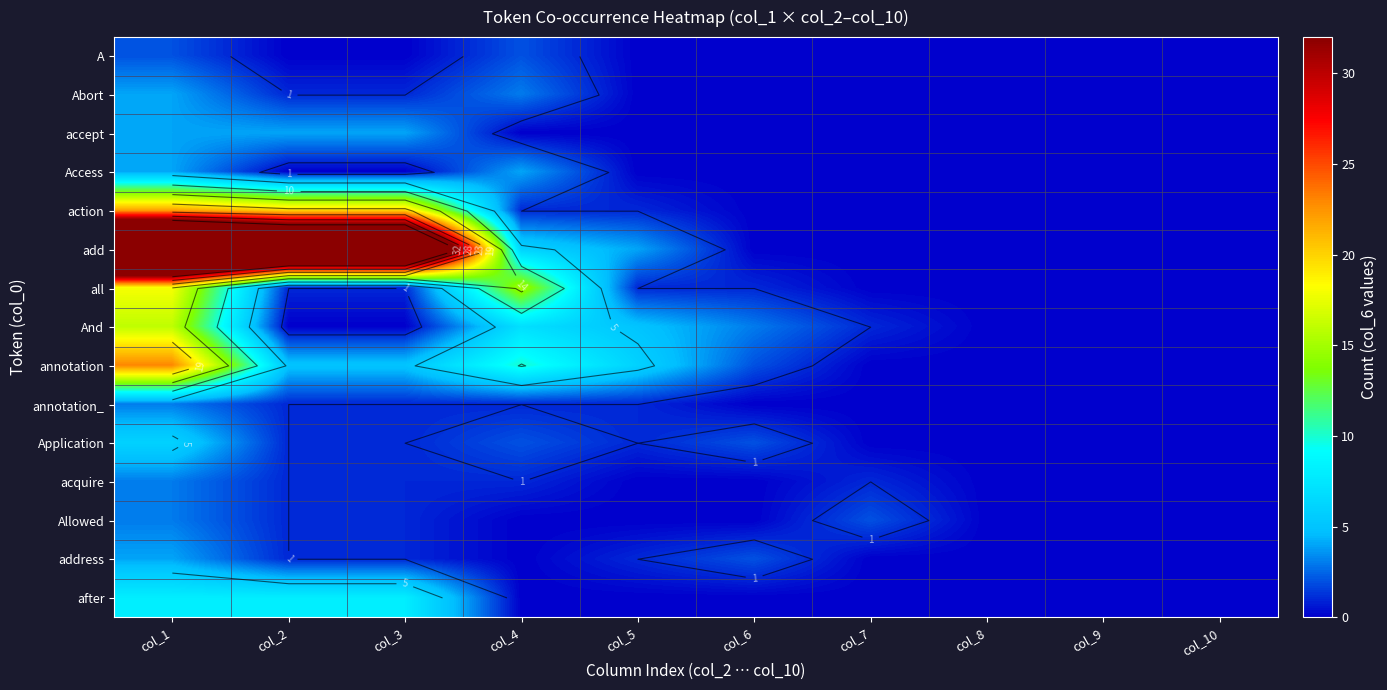

Which category has the lowest value in the accept series?

col_4